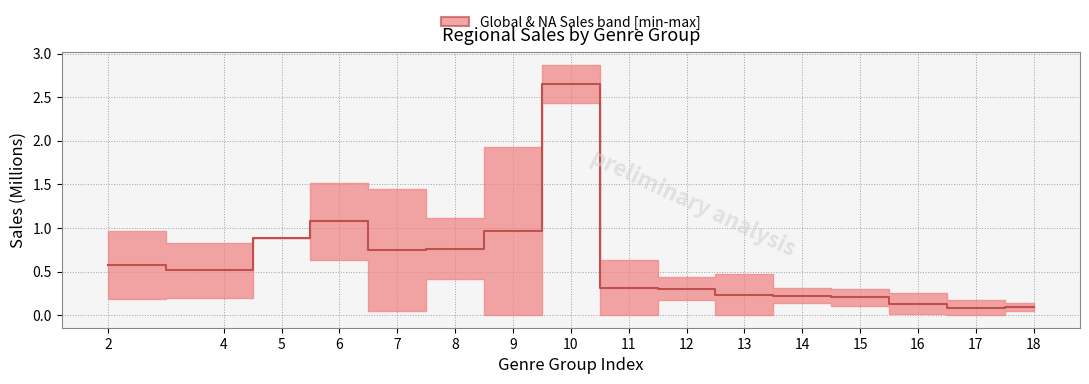

Is this an area chart (filled region under the line)?

No